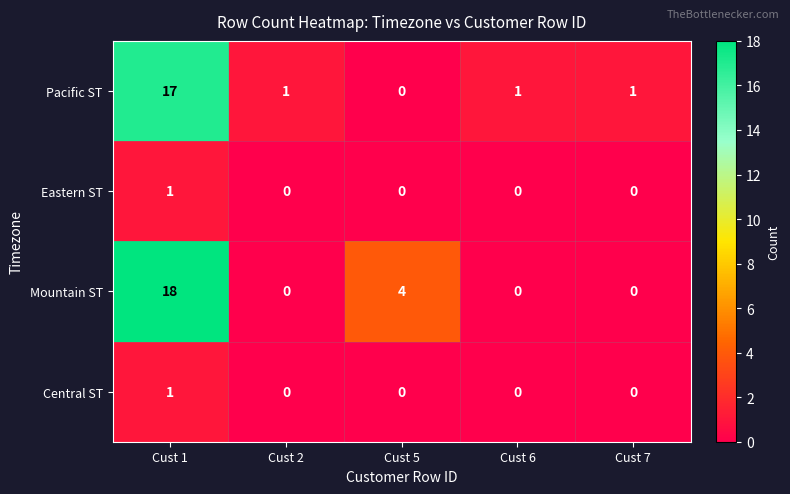

What is the greatest value displayed?

18